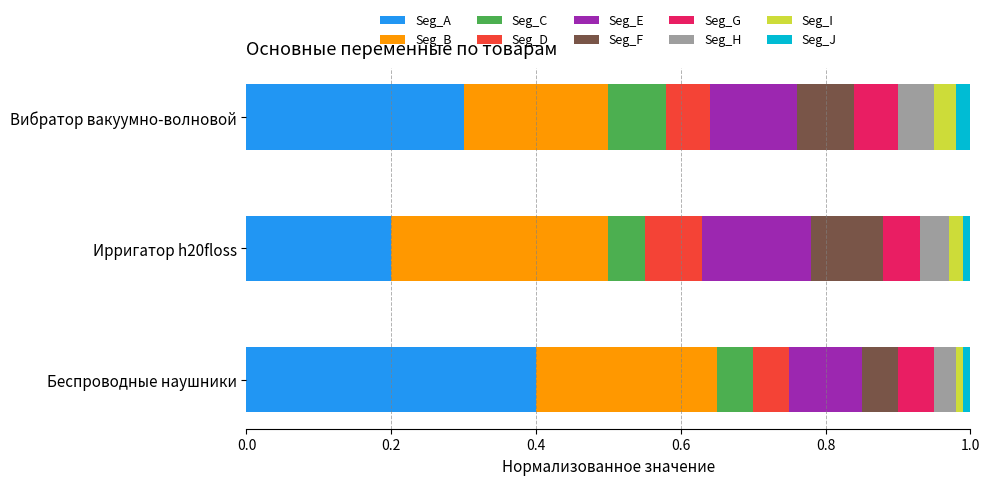

How many categories are shown in the chart?

3